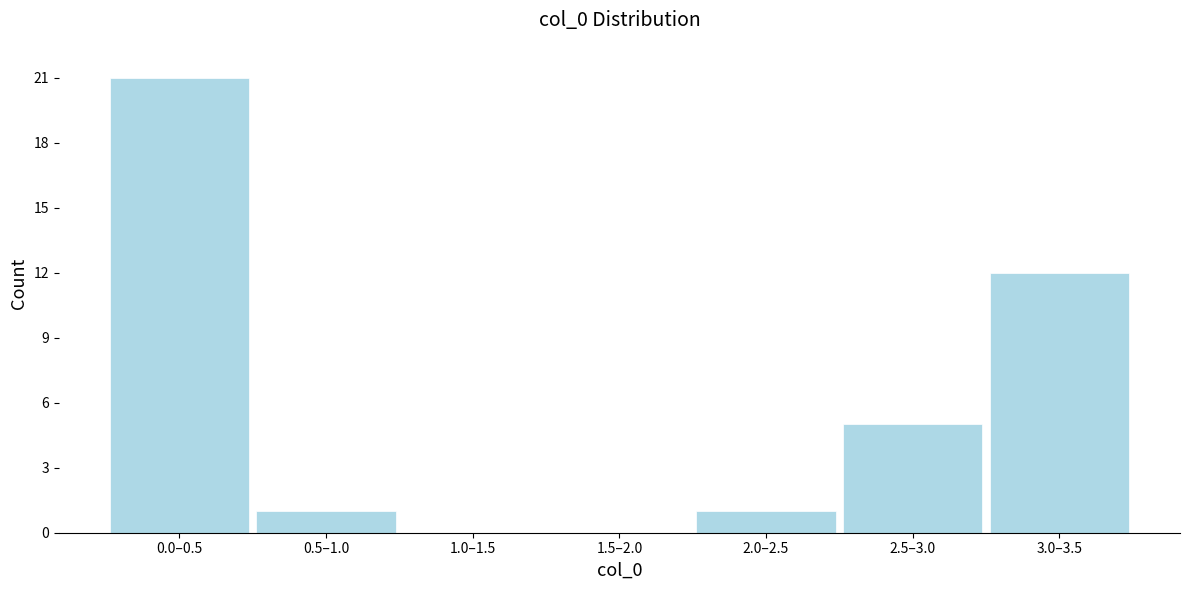

Reading left to right, what are all the values shown in this chart?

0.0–0.5=21	0.5–1.0=1	1.0–1.5=0	1.5–2.0=0	2.0–2.5=1	2.5–3.0=5	3.0–3.5=12